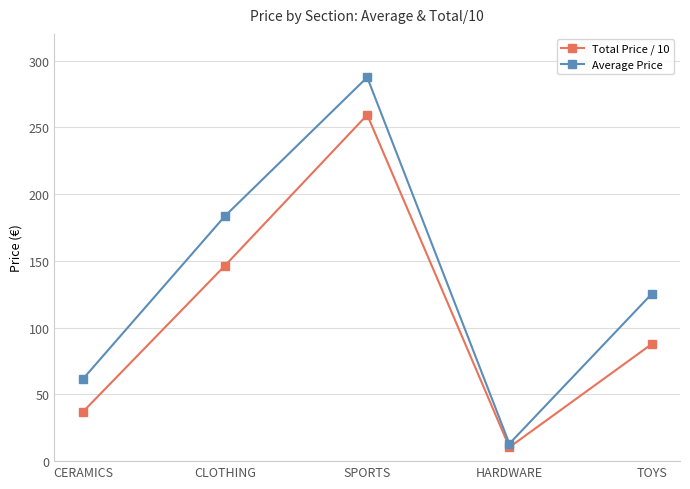

What is the average value of the Total Price / 10 series?

108.2